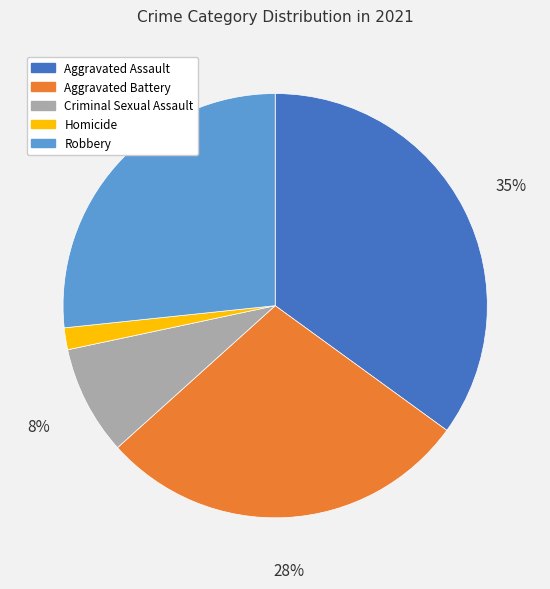

How many slices are in this pie chart?

5